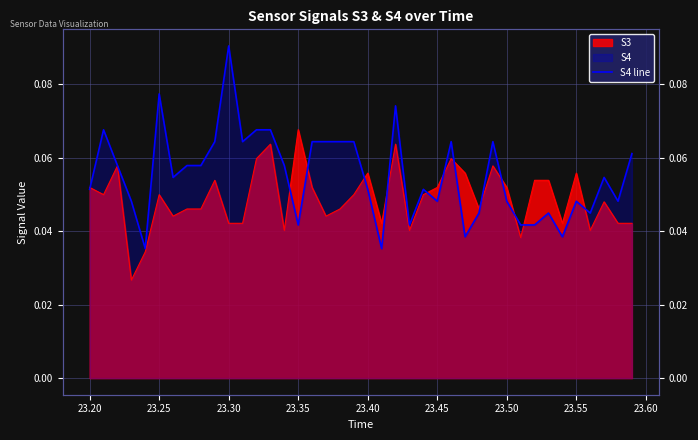

How many categories are shown in the chart?

40